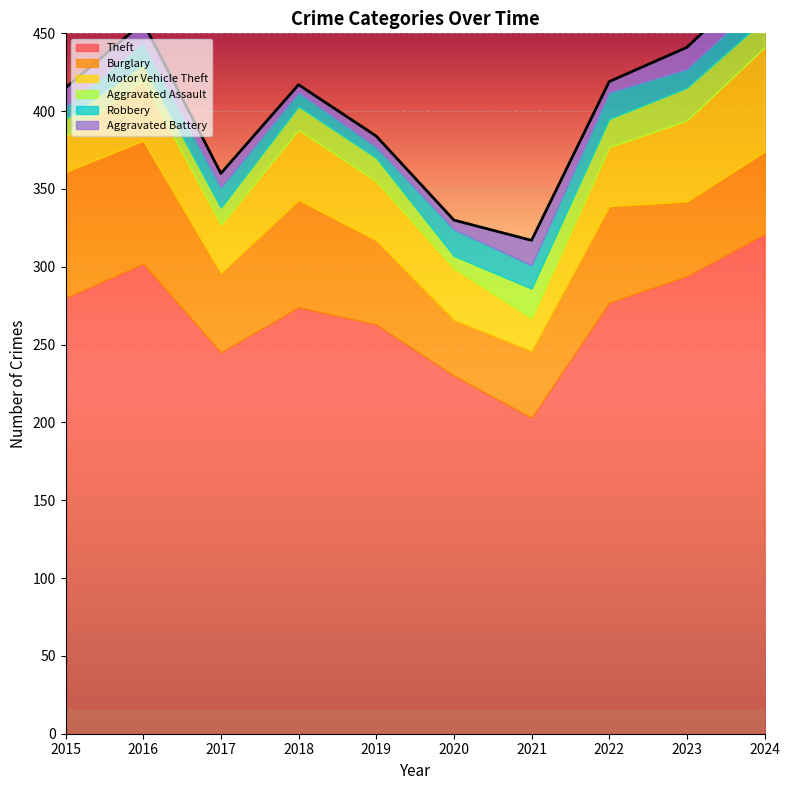

True or false: Aggravated Battery and Motor Vehicle Theft intersect in this chart.

False